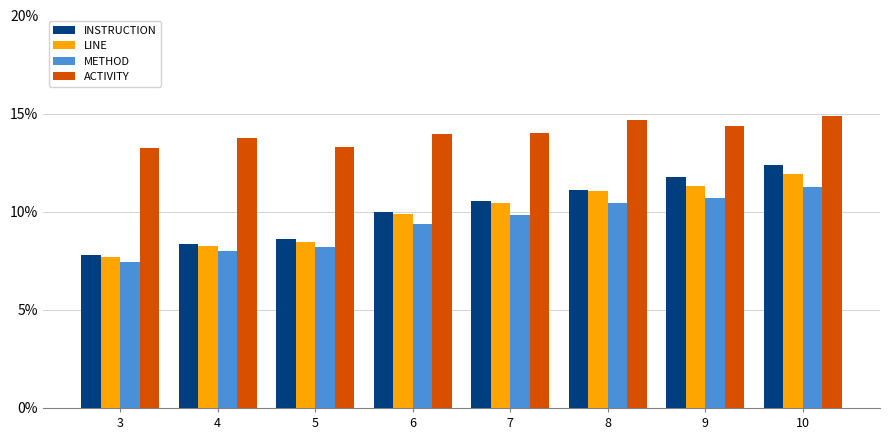

What value does the LINE series have at 3?

7.7